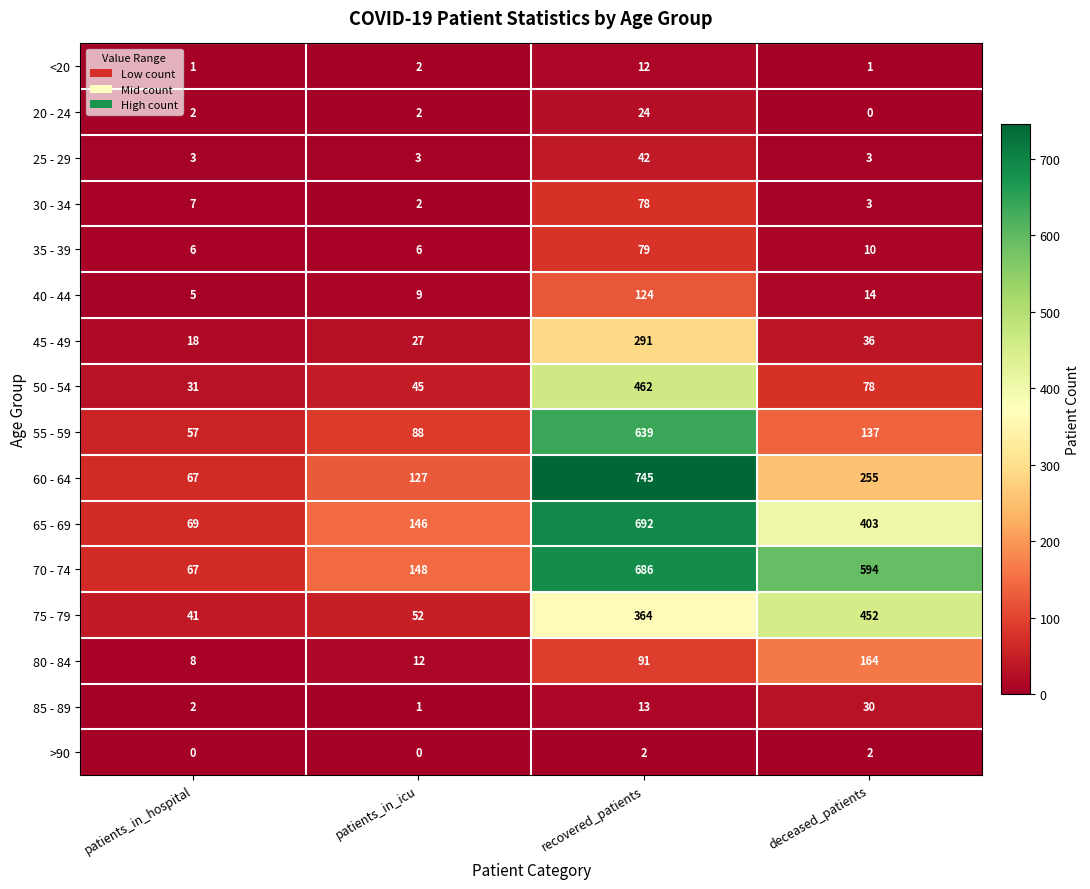

At which category does the chart reach its peak across all series?

recovered_patients